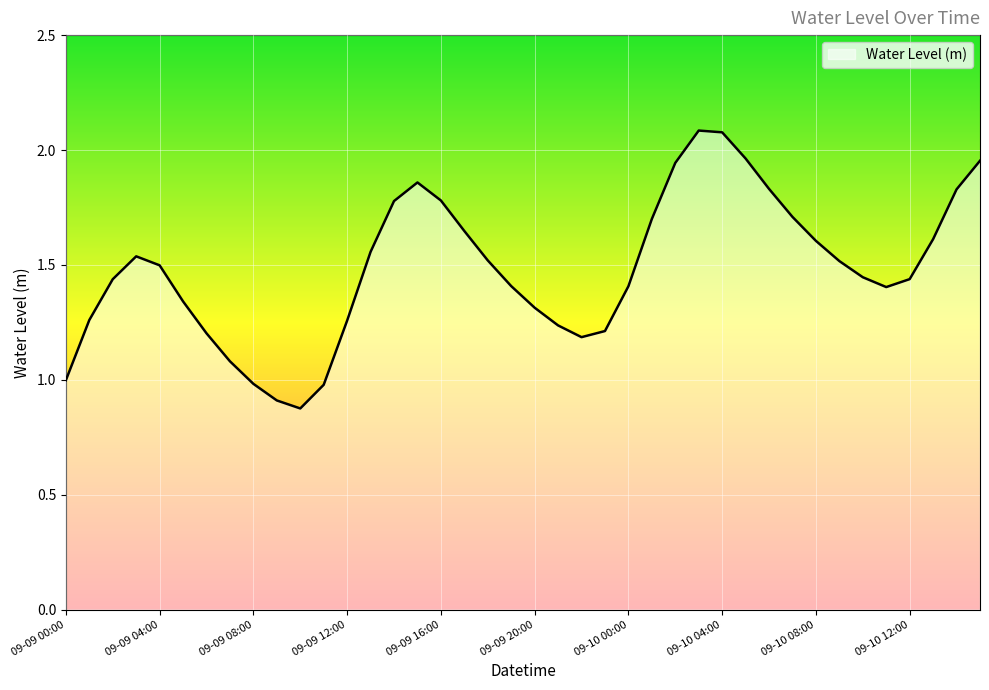

What is the greatest value displayed?

2.1